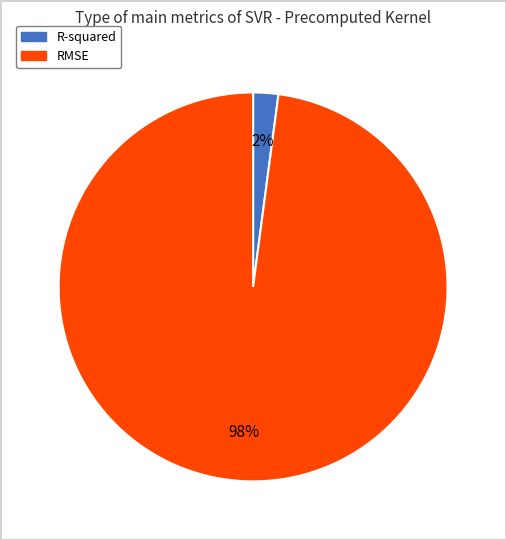

Is it true that R-squared is 14% of the pie?

False